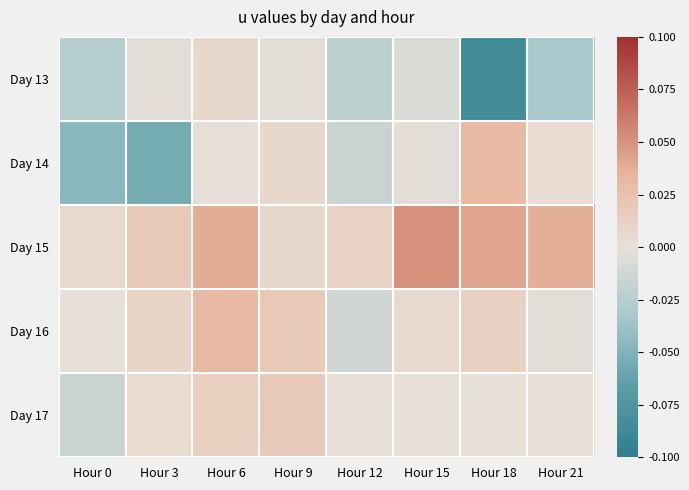

What is the smallest value displayed?

-0.1